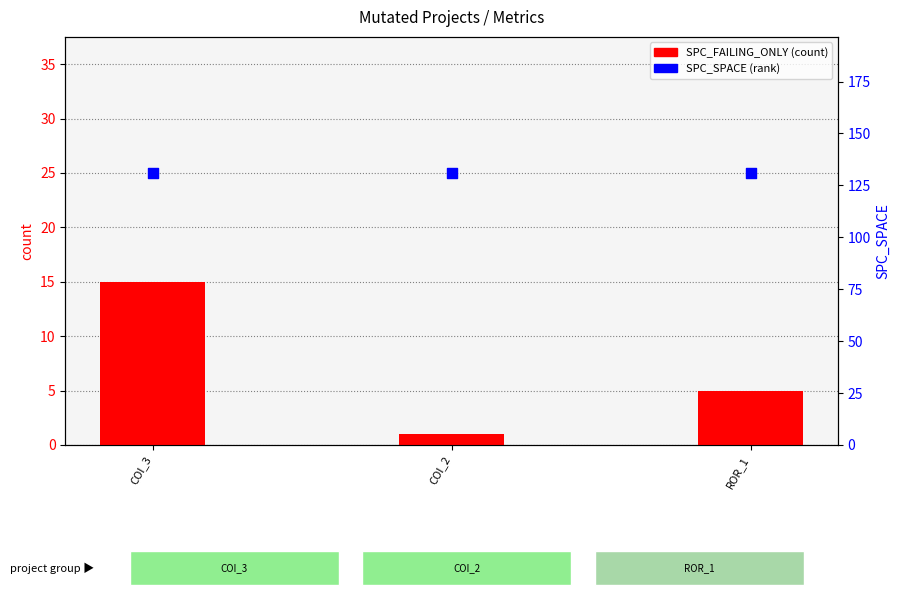

What are all the series names shown in the legend?

SPC_FAILING_ONLY, SPC_SPACE